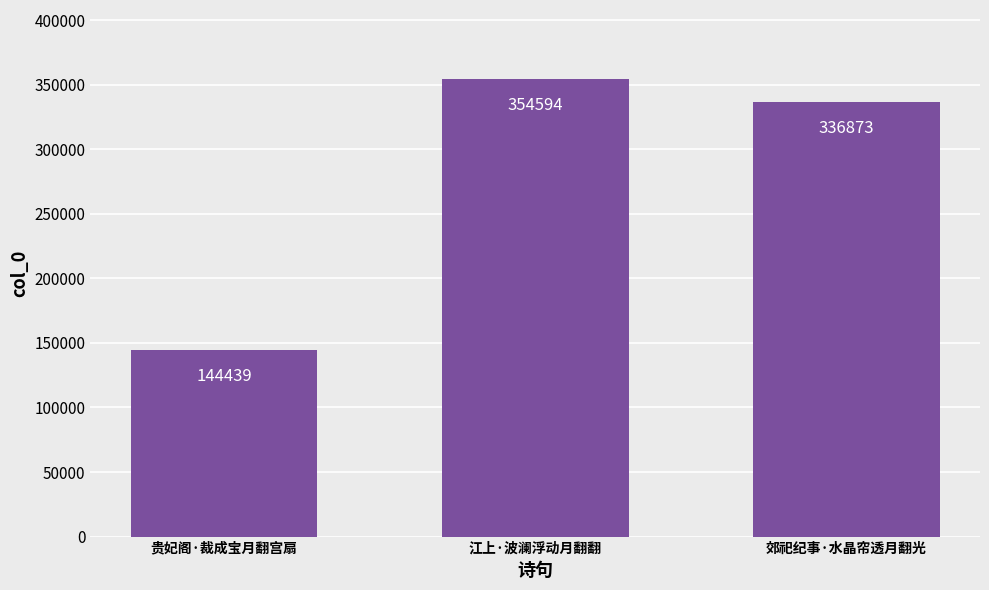

What is the greatest value displayed?

354594